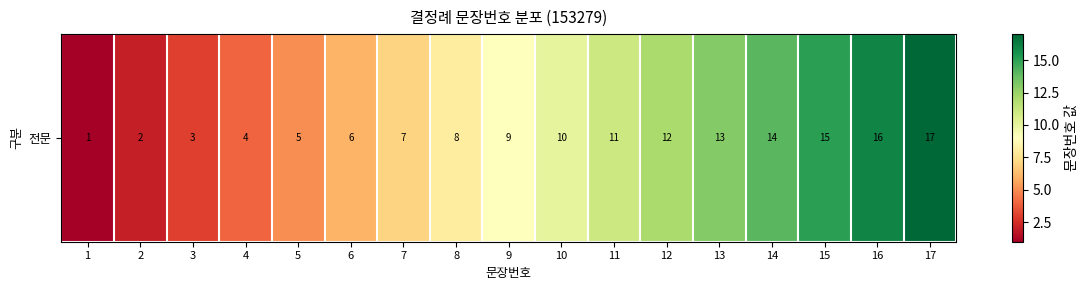

How many data points are less than 9?

8